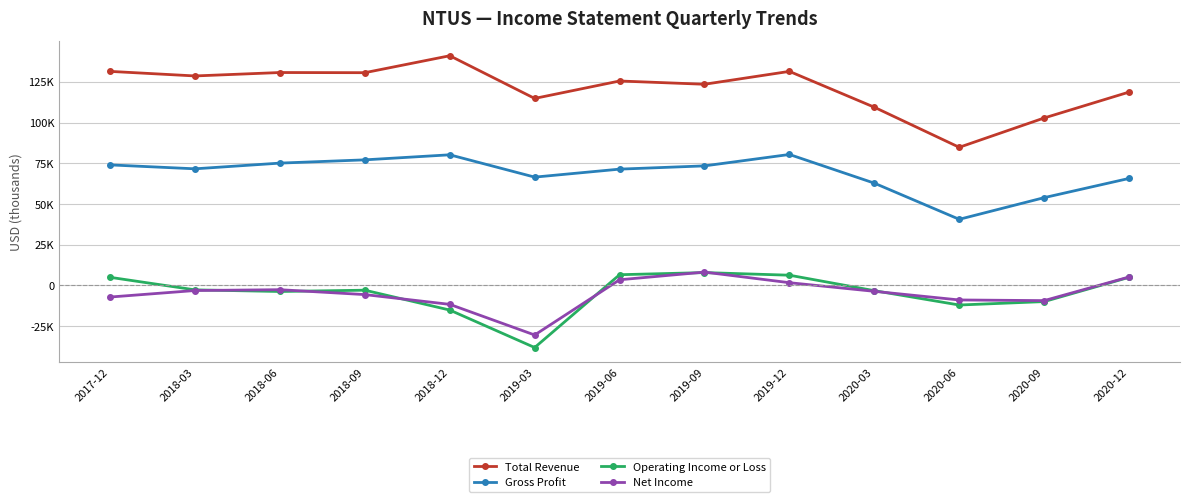

What is the total value across all series at 2019-12?

219800